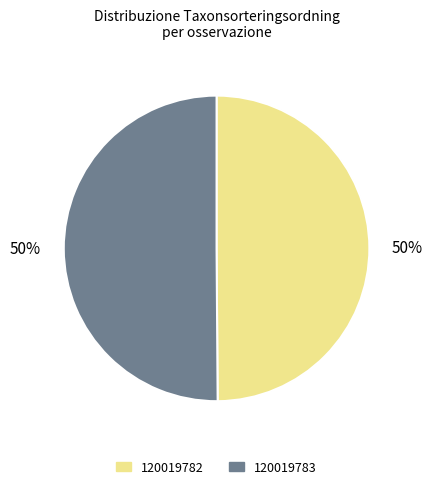

What percentage is the 120019783 slice, to the nearest percent?

50%